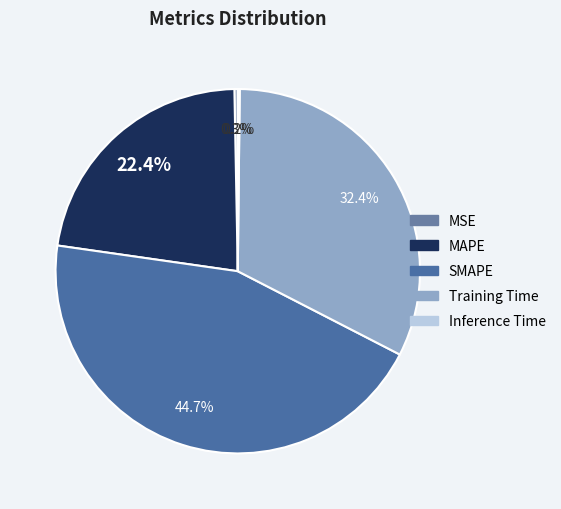

What is the smallest slice in the pie chart?

Inference Time